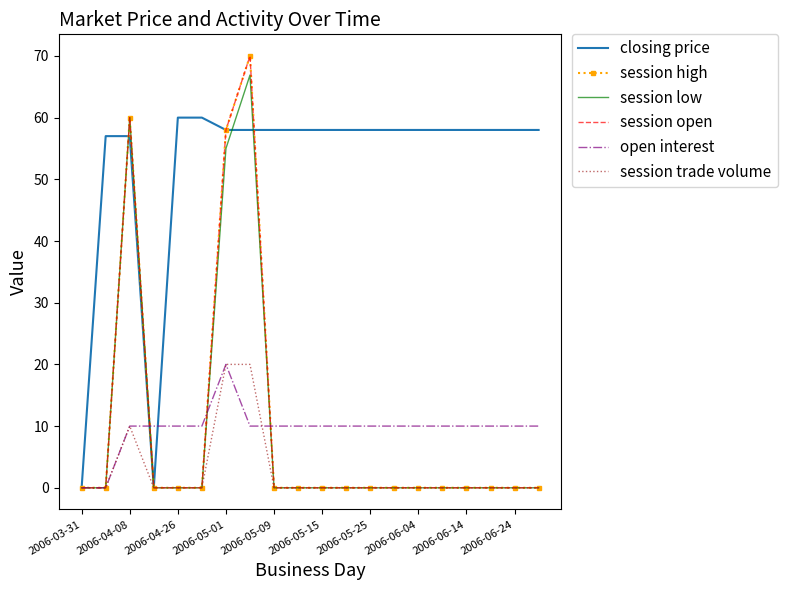

Reading left to right, extract all data points from this chart.

closing price: 0.0	57.0	57.0	0.0	60.0	60.0	58.0	58.0	58.0	58.0	58.0	58.0	58.0	58.0	58.0	58.0	58.0	58.0	58.0	58.0
session high: 0.0	0.0	60.0	0.0	0.0	0.0	58.0	70.0	0.0	0.0	0.0	0.0	0.0	0.0	0.0	0.0	0.0	0.0	0.0	0.0
session low: 0.0	0.0	60.0	0.0	0.0	0.0	55.0	66.9	0.0	0.0	0.0	0.0	0.0	0.0	0.0	0.0	0.0	0.0	0.0	0.0
session open: 0.0	0.0	60.0	0.0	0.0	0.0	58.0	70.0	0.0	0.0	0.0	0.0	0.0	0.0	0.0	0.0	0.0	0.0	0.0	0.0
open interest: 0.0	0.0	10.0	10.0	10.0	10.0	20.0	10.0	10.0	10.0	10.0	10.0	10.0	10.0	10.0	10.0	10.0	10.0	10.0	10.0
session trade volume: 0.0	0.0	10.0	0.0	0.0	0.0	20.0	20.0	0.0	0.0	0.0	0.0	0.0	0.0	0.0	0.0	0.0	0.0	0.0	0.0